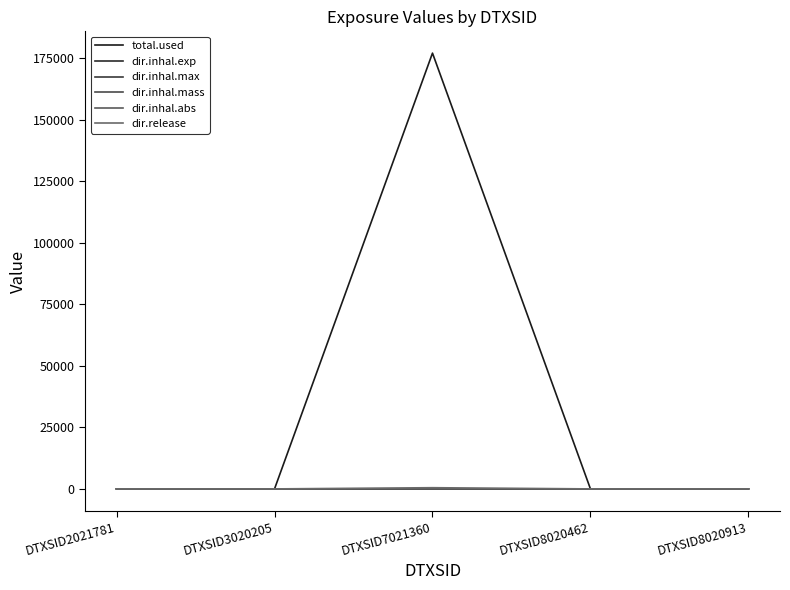

Which series has the largest total across all categories?

total.used